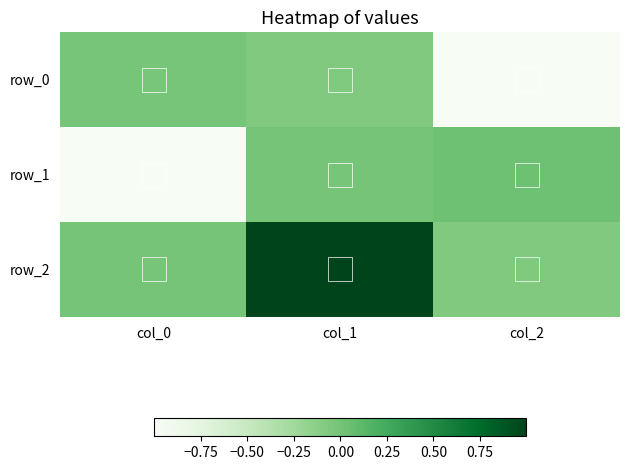

At col_0, list the series in order from largest to smallest.

row_2, row_0, row_1